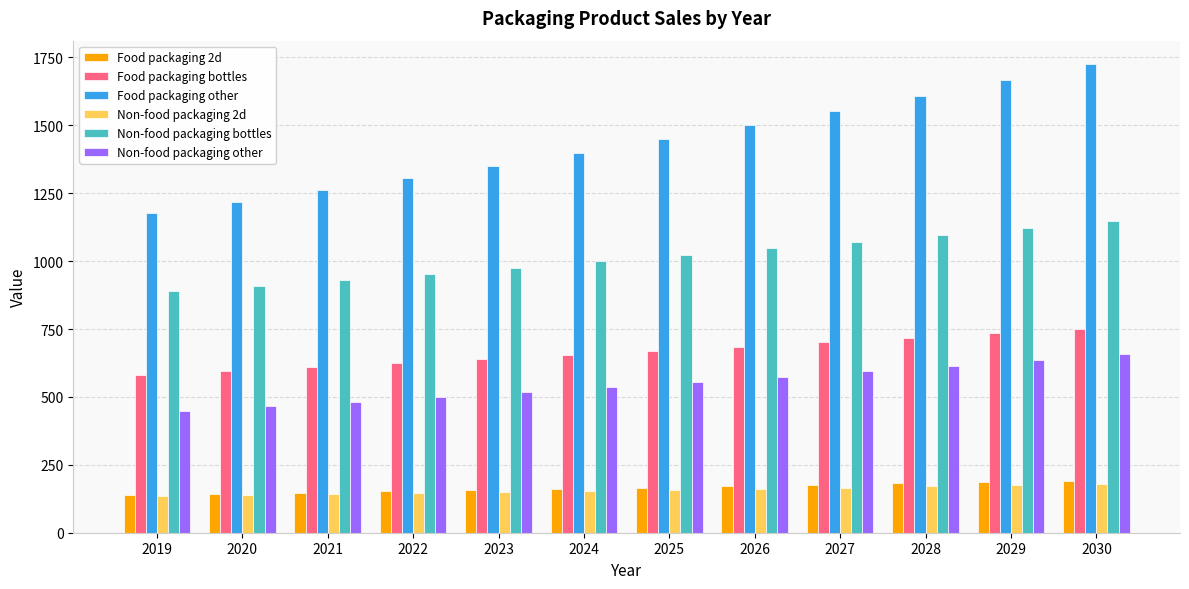

What is the total value across all series at 2025?

4019.9